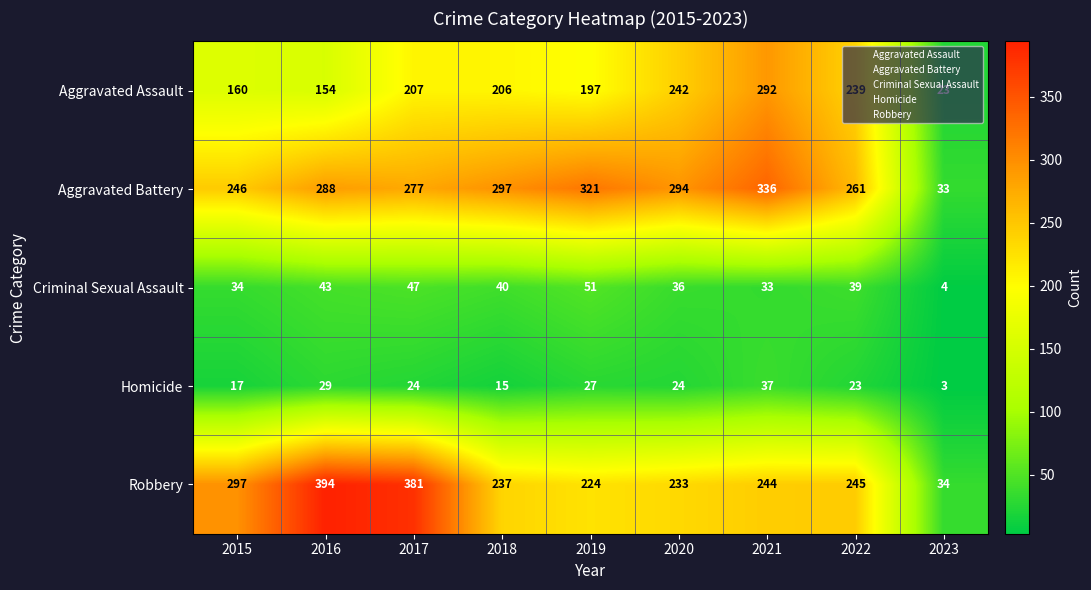

What is the highest value of the Aggravated Battery series?

336